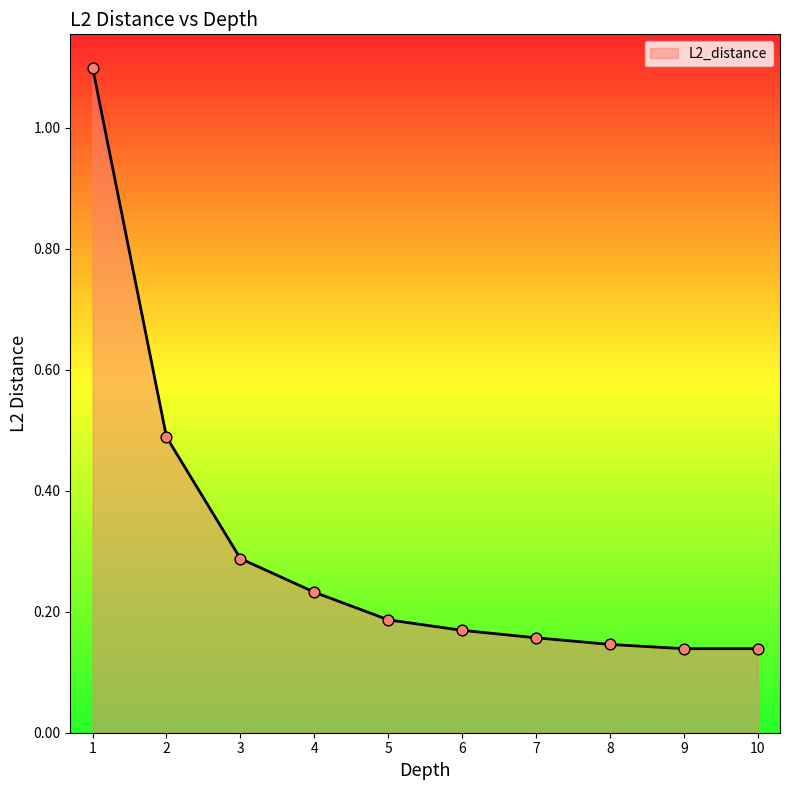

Which has a higher value, 4 or 7?

4